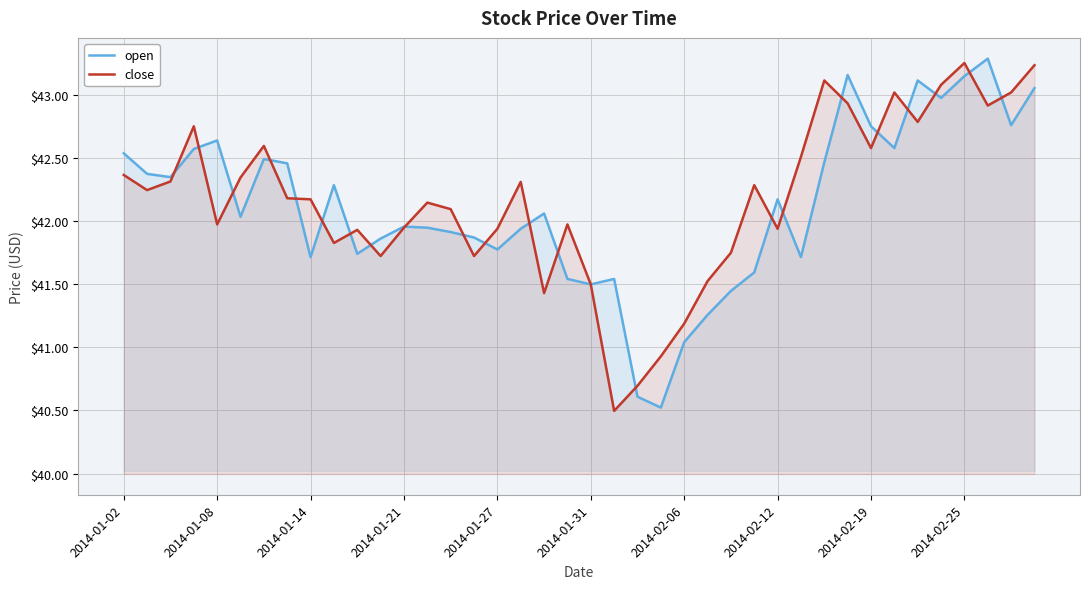

What is the difference between the second highest and second lowest values in the close series?

2.5